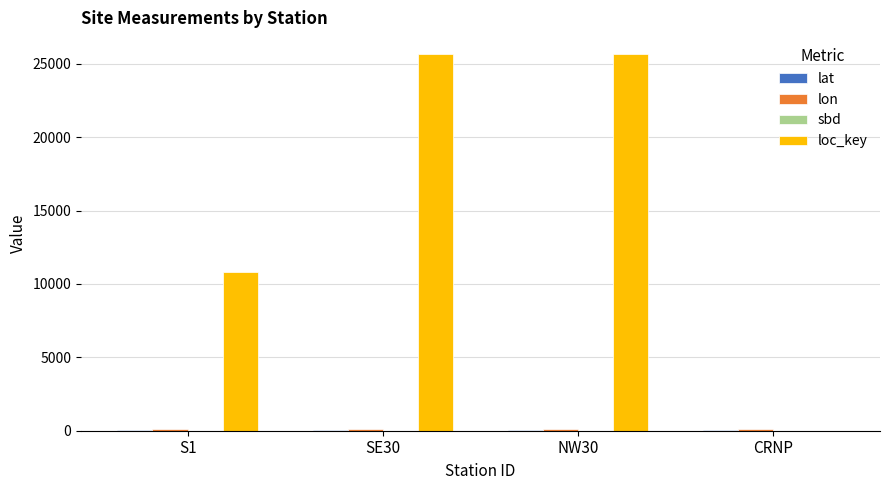

What is the maximum value shown in the chart?

25667.0